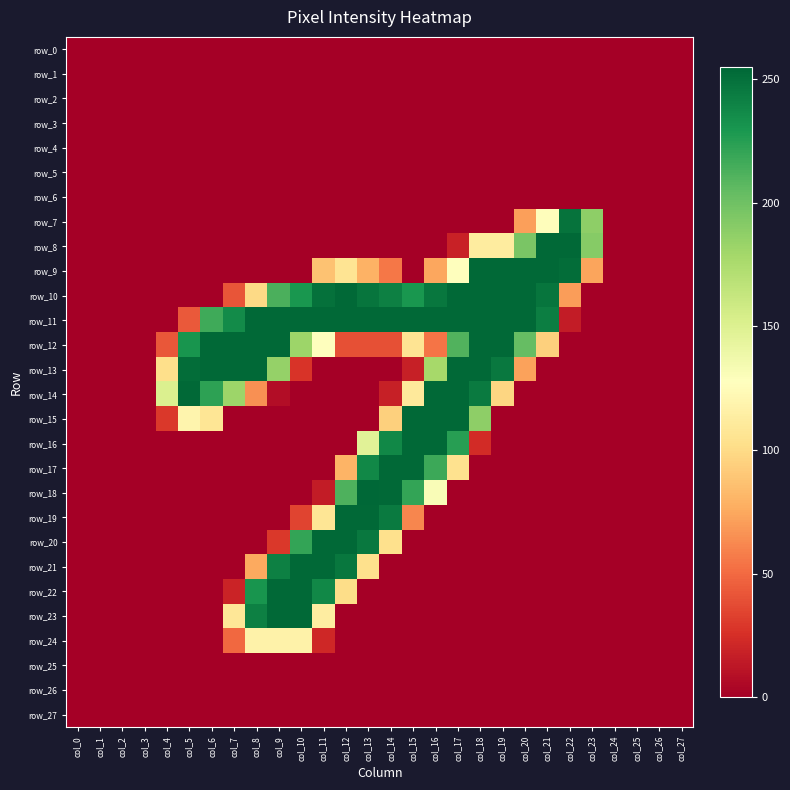

Reading right to left, transcribe all the data shown in this chart.

row_0: col_27=0	col_26=0	col_25=0	col_24=0	col_23=0	col_22=0	col_21=0	col_20=0	col_19=0	col_18=0	col_17=0	col_16=0	col_15=0	col_14=0	col_13=0	col_12=0	col_11=0	col_10=0	col_9=0	col_8=0	col_7=0	col_6=0	col_5=0	col_4=0	col_3=0	col_2=0	col_1=0	col_0=0
row_1: col_27=0	col_26=0	col_25=0	col_24=0	col_23=0	col_22=0	col_21=0	col_20=0	col_19=0	col_18=0	col_17=0	col_16=0	col_15=0	col_14=0	col_13=0	col_12=0	col_11=0	col_10=0	col_9=0	col_8=0	col_7=0	col_6=0	col_5=0	col_4=0	col_3=0	col_2=0	col_1=0	col_0=0
row_2: col_27=0	col_26=0	col_25=0	col_24=0	col_23=0	col_22=0	col_21=0	col_20=0	col_19=0	col_18=0	col_17=0	col_16=0	col_15=0	col_14=0	col_13=0	col_12=0	col_11=0	col_10=0	col_9=0	col_8=0	col_7=0	col_6=0	col_5=0	col_4=0	col_3=0	col_2=0	col_1=0	col_0=0
row_3: col_27=0	col_26=0	col_25=0	col_24=0	col_23=0	col_22=0	col_21=0	col_20=0	col_19=0	col_18=0	col_17=0	col_16=0	col_15=0	col_14=0	col_13=0	col_12=0	col_11=0	col_10=0	col_9=0	col_8=0	col_7=0	col_6=0	col_5=0	col_4=0	col_3=0	col_2=0	col_1=0	col_0=0
row_4: col_27=0	col_26=0	col_25=0	col_24=0	col_23=0	col_22=0	col_21=0	col_20=0	col_19=0	col_18=0	col_17=0	col_16=0	col_15=0	col_14=0	col_13=0	col_12=0	col_11=0	col_10=0	col_9=0	col_8=0	col_7=0	col_6=0	col_5=0	col_4=0	col_3=0	col_2=0	col_1=0	col_0=0
row_5: col_27=0	col_26=0	col_25=0	col_24=0	col_23=0	col_22=0	col_21=0	col_20=0	col_19=0	col_18=0	col_17=0	col_16=0	col_15=0	col_14=0	col_13=0	col_12=0	col_11=0	col_10=0	col_9=0	col_8=0	col_7=0	col_6=0	col_5=0	col_4=0	col_3=0	col_2=0	col_1=0	col_0=0
row_6: col_27=0	col_26=0	col_25=0	col_24=0	col_23=0	col_22=0	col_21=0	col_20=0	col_19=0	col_18=0	col_17=0	col_16=0	col_15=0	col_14=0	col_13=0	col_12=0	col_11=0	col_10=0	col_9=0	col_8=0	col_7=0	col_6=0	col_5=0	col_4=0	col_3=0	col_2=0	col_1=0	col_0=0
row_7: col_27=0	col_26=0	col_25=0	col_24=0	col_23=188	col_22=249	col_21=126	col_20=71	col_19=0	col_18=0	col_17=0	col_16=0	col_15=0	col_14=0	col_13=0	col_12=0	col_11=0	col_10=0	col_9=0	col_8=0	col_7=0	col_6=0	col_5=0	col_4=0	col_3=0	col_2=0	col_1=0	col_0=0
row_8: col_27=0	col_26=0	col_25=0	col_24=0	col_23=191	col_22=254	col_21=254	col_20=196	col_19=112	col_18=112	col_17=18	col_16=0	col_15=0	col_14=0	col_13=0	col_12=0	col_11=0	col_10=0	col_9=0	col_8=0	col_7=0	col_6=0	col_5=0	col_4=0	col_3=0	col_2=0	col_1=0	col_0=0
row_9: col_27=0	col_26=0	col_25=0	col_24=0	col_23=73	col_22=252	col_21=254	col_20=254	col_19=254	col_18=254	col_17=128	col_16=74	col_15=0	col_14=55	col_13=79	col_12=106	col_11=87	col_10=0	col_9=0	col_8=0	col_7=0	col_6=0	col_5=0	col_4=0	col_3=0	col_2=0	col_1=0	col_0=0
row_10: col_27=0	col_26=0	col_25=0	col_24=0	col_23=0	col_22=70	col_21=248	col_20=254	col_19=254	col_18=254	col_17=254	col_16=247	col_15=230	col_14=242	col_13=248	col_12=254	col_11=250	col_10=230	col_9=213	col_8=99	col_7=41	col_6=0	col_5=0	col_4=0	col_3=0	col_2=0	col_1=0	col_0=0
row_11: col_27=0	col_26=0	col_25=0	col_24=0	col_23=0	col_22=15	col_21=243	col_20=254	col_19=254	col_18=254	col_17=254	col_16=254	col_15=254	col_14=254	col_13=254	col_12=254	col_11=254	col_10=254	col_9=254	col_8=254	col_7=236	col_6=217	col_5=43	col_4=0	col_3=0	col_2=0	col_1=0	col_0=0
row_12: col_27=0	col_26=0	col_25=0	col_24=0	col_23=0	col_22=0	col_21=94	col_20=204	col_19=254	col_18=254	col_17=211	col_16=54	col_15=106	col_14=39	col_13=39	col_12=39	col_11=128	col_10=182	col_9=254	col_8=254	col_7=254	col_6=254	col_5=231	col_4=42	col_3=0	col_2=0	col_1=0	col_0=0
row_13: col_27=0	col_26=0	col_25=0	col_24=0	col_23=0	col_22=0	col_21=0	col_20=72	col_19=246	col_18=254	col_17=254	col_16=178	col_15=17	col_14=0	col_13=0	col_12=0	col_11=0	col_10=27	col_9=185	col_8=254	col_7=254	col_6=254	col_5=252	col_4=102	col_3=0	col_2=0	col_1=0	col_0=0
row_14: col_27=0	col_26=0	col_25=0	col_24=0	col_23=0	col_22=0	col_21=0	col_20=0	col_19=97	col_18=245	col_17=254	col_16=254	col_15=110	col_14=17	col_13=0	col_12=0	col_11=0	col_10=0	col_9=7	col_8=65	col_7=182	col_6=223	col_5=254	col_4=151	col_3=0	col_2=0	col_1=0	col_0=0
row_15: col_27=0	col_26=0	col_25=0	col_24=0	col_23=0	col_22=0	col_21=0	col_20=0	col_19=0	col_18=188	col_17=254	col_16=254	col_15=254	col_14=94	col_13=0	col_12=0	col_11=0	col_10=0	col_9=0	col_8=0	col_7=0	col_6=107	col_5=119	col_4=29	col_3=0	col_2=0	col_1=0	col_0=0
row_16: col_27=0	col_26=0	col_25=0	col_24=0	col_23=0	col_22=0	col_21=0	col_20=0	col_19=0	col_18=23	col_17=225	col_16=254	col_15=254	col_14=238	col_13=147	col_12=0	col_11=0	col_10=0	col_9=0	col_8=0	col_7=0	col_6=0	col_5=0	col_4=0	col_3=0	col_2=0	col_1=0	col_0=0
row_17: col_27=0	col_26=0	col_25=0	col_24=0	col_23=0	col_22=0	col_21=0	col_20=0	col_19=0	col_18=0	col_17=104	col_16=218	col_15=254	col_14=254	col_13=238	col_12=80	col_11=0	col_10=0	col_9=0	col_8=0	col_7=0	col_6=0	col_5=0	col_4=0	col_3=0	col_2=0	col_1=0	col_0=0
row_18: col_27=0	col_26=0	col_25=0	col_24=0	col_23=0	col_22=0	col_21=0	col_20=0	col_19=0	col_18=0	col_17=0	col_16=131	col_15=221	col_14=254	col_13=255	col_12=212	col_11=15	col_10=0	col_9=0	col_8=0	col_7=0	col_6=0	col_5=0	col_4=0	col_3=0	col_2=0	col_1=0	col_0=0
row_19: col_27=0	col_26=0	col_25=0	col_24=0	col_23=0	col_22=0	col_21=0	col_20=0	col_19=0	col_18=0	col_17=0	col_16=0	col_15=61	col_14=245	col_13=254	col_12=254	col_11=107	col_10=34	col_9=0	col_8=0	col_7=0	col_6=0	col_5=0	col_4=0	col_3=0	col_2=0	col_1=0	col_0=0
row_20: col_27=0	col_26=0	col_25=0	col_24=0	col_23=0	col_22=0	col_21=0	col_20=0	col_19=0	col_18=0	col_17=0	col_16=0	col_15=0	col_14=103	col_13=246	col_12=254	col_11=254	col_10=221	col_9=29	col_8=0	col_7=0	col_6=0	col_5=0	col_4=0	col_3=0	col_2=0	col_1=0	col_0=0
row_21: col_27=0	col_26=0	col_25=0	col_24=0	col_23=0	col_22=0	col_21=0	col_20=0	col_19=0	col_18=0	col_17=0	col_16=0	col_15=0	col_14=0	col_13=103	col_12=247	col_11=254	col_10=254	col_9=242	col_8=75	col_7=0	col_6=0	col_5=0	col_4=0	col_3=0	col_2=0	col_1=0	col_0=0
row_22: col_27=0	col_26=0	col_25=0	col_24=0	col_23=0	col_22=0	col_21=0	col_20=0	col_19=0	col_18=0	col_17=0	col_16=0	col_15=0	col_14=0	col_13=0	col_12=101	col_11=238	col_10=254	col_9=254	col_8=231	col_7=19	col_6=0	col_5=0	col_4=0	col_3=0	col_2=0	col_1=0	col_0=0
row_23: col_27=0	col_26=0	col_25=0	col_24=0	col_23=0	col_22=0	col_21=0	col_20=0	col_19=0	col_18=0	col_17=0	col_16=0	col_15=0	col_14=0	col_13=0	col_12=0	col_11=113	col_10=254	col_9=254	col_8=242	col_7=108	col_6=0	col_5=0	col_4=0	col_3=0	col_2=0	col_1=0	col_0=0
row_24: col_27=0	col_26=0	col_25=0	col_24=0	col_23=0	col_22=0	col_21=0	col_20=0	col_19=0	col_18=0	col_17=0	col_16=0	col_15=0	col_14=0	col_13=0	col_12=0	col_11=21	col_10=117	col_9=117	col_8=117	col_7=49	col_6=0	col_5=0	col_4=0	col_3=0	col_2=0	col_1=0	col_0=0
row_25: col_27=0	col_26=0	col_25=0	col_24=0	col_23=0	col_22=0	col_21=0	col_20=0	col_19=0	col_18=0	col_17=0	col_16=0	col_15=0	col_14=0	col_13=0	col_12=0	col_11=0	col_10=0	col_9=0	col_8=0	col_7=0	col_6=0	col_5=0	col_4=0	col_3=0	col_2=0	col_1=0	col_0=0
row_26: col_27=0	col_26=0	col_25=0	col_24=0	col_23=0	col_22=0	col_21=0	col_20=0	col_19=0	col_18=0	col_17=0	col_16=0	col_15=0	col_14=0	col_13=0	col_12=0	col_11=0	col_10=0	col_9=0	col_8=0	col_7=0	col_6=0	col_5=0	col_4=0	col_3=0	col_2=0	col_1=0	col_0=0
row_27: col_27=0	col_26=0	col_25=0	col_24=0	col_23=0	col_22=0	col_21=0	col_20=0	col_19=0	col_18=0	col_17=0	col_16=0	col_15=0	col_14=0	col_13=0	col_12=0	col_11=0	col_10=0	col_9=0	col_8=0	col_7=0	col_6=0	col_5=0	col_4=0	col_3=0	col_2=0	col_1=0	col_0=0